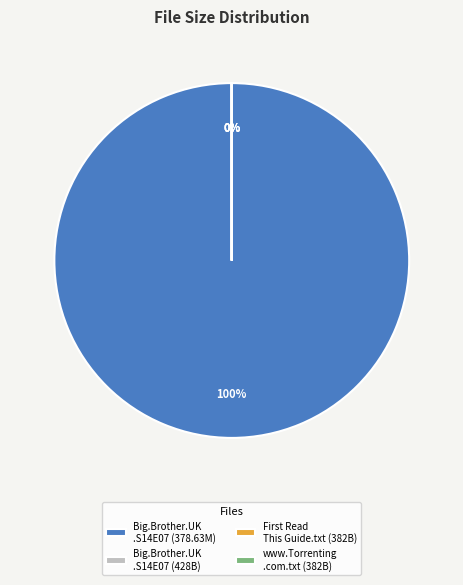

Count the number of slices in the pie.

4